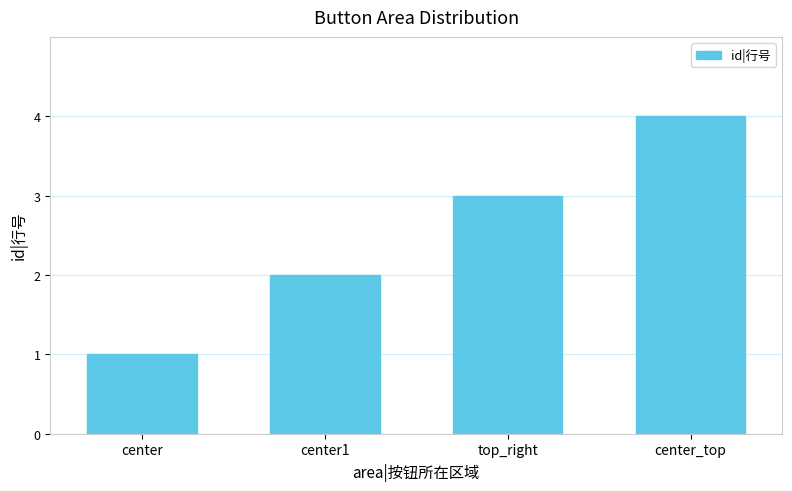

Where is the data nearest to the value 2?

center1